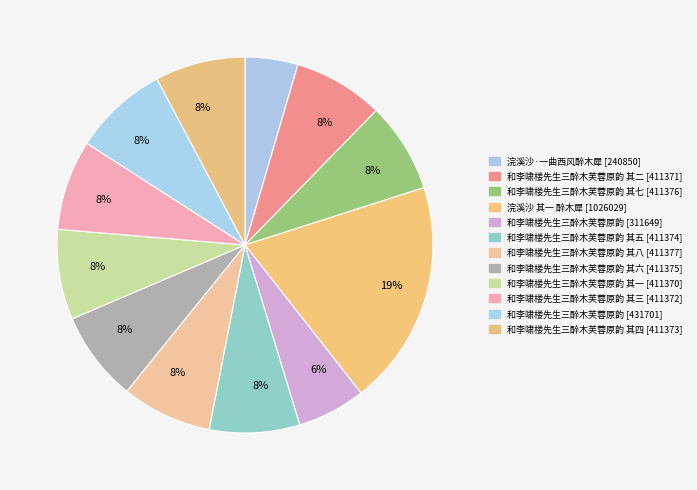

How many segments does this pie chart have?

12